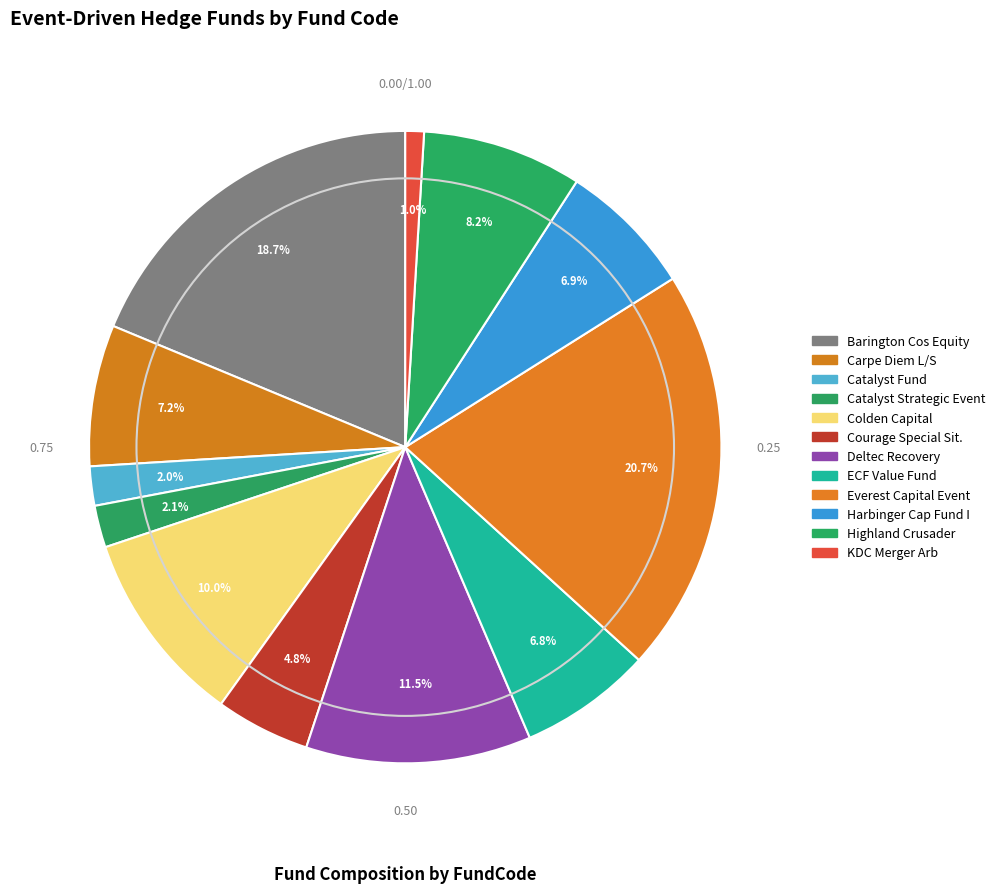

Count the number of slices in the pie.

12